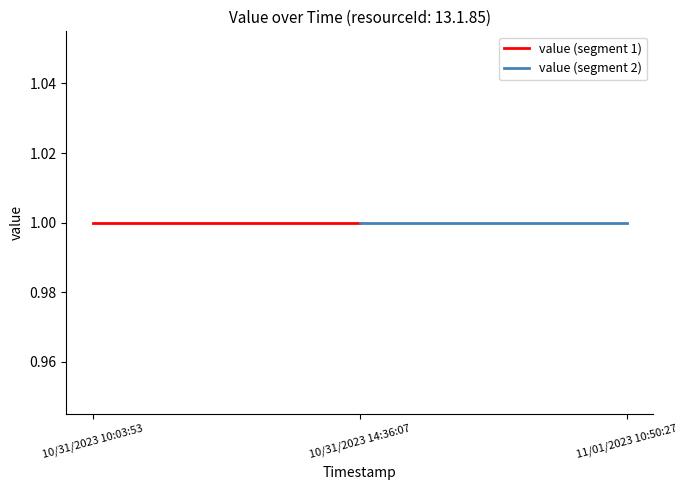

What is the label of the 2nd point from the right?

10/31/2023 14:36:07